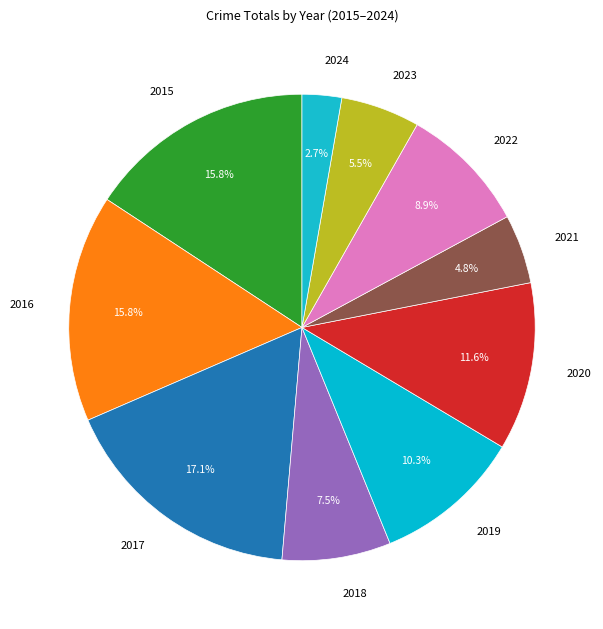

Is 2024 the majority of the pie?

No